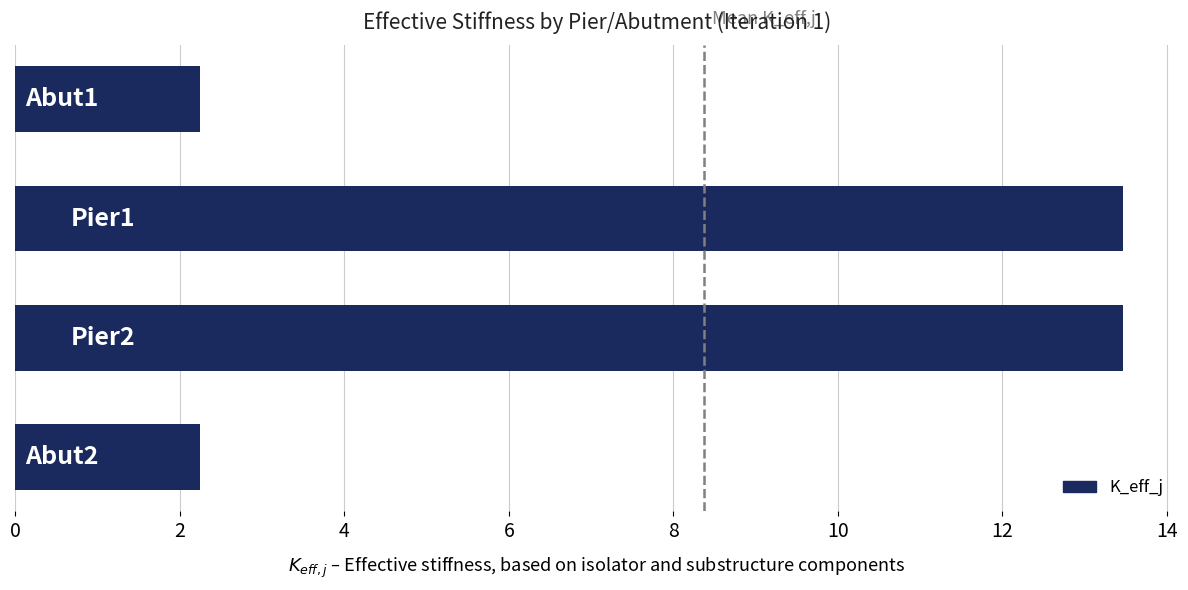

What is the greatest value displayed?

13.5